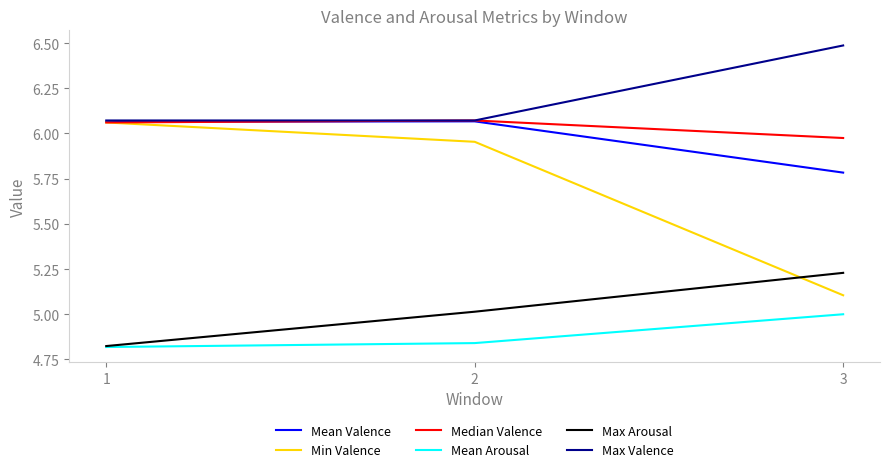

Is it true that Max Arousal equals 7.0 at 2?

False